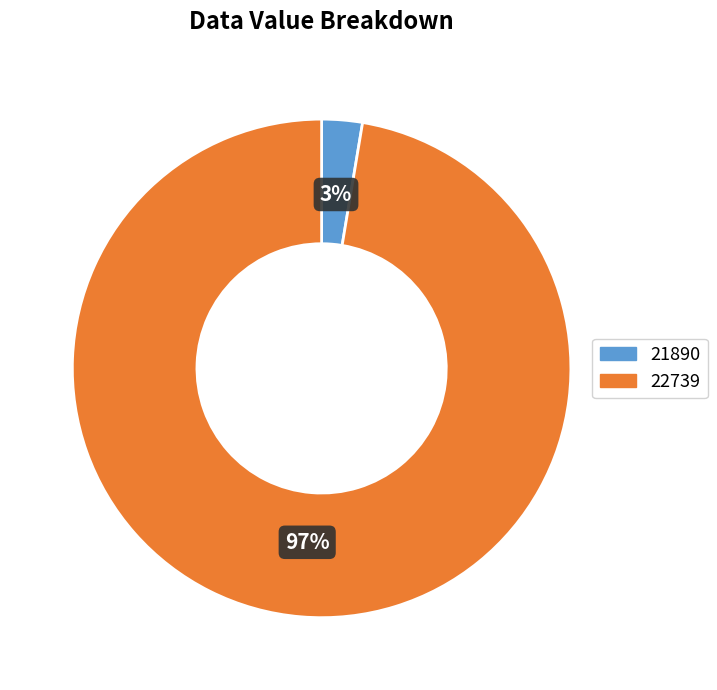

To the nearest percent, what is the combined percentage of 21890 and 22739?

100%